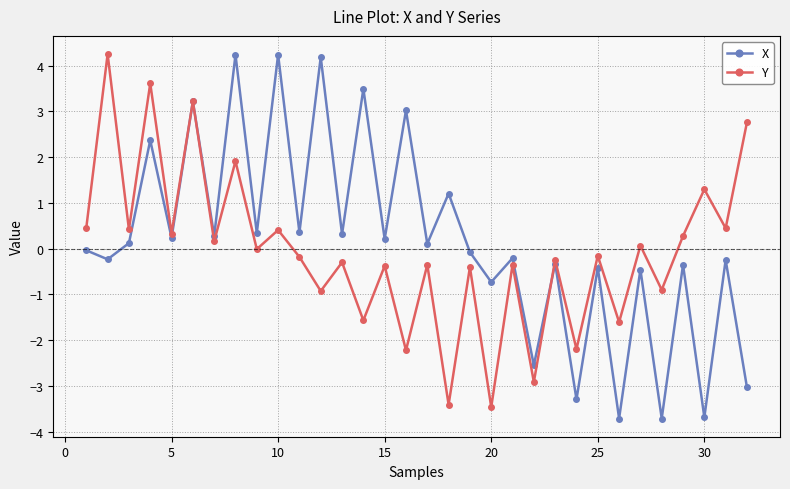

What is the sum of all X values?

4.8